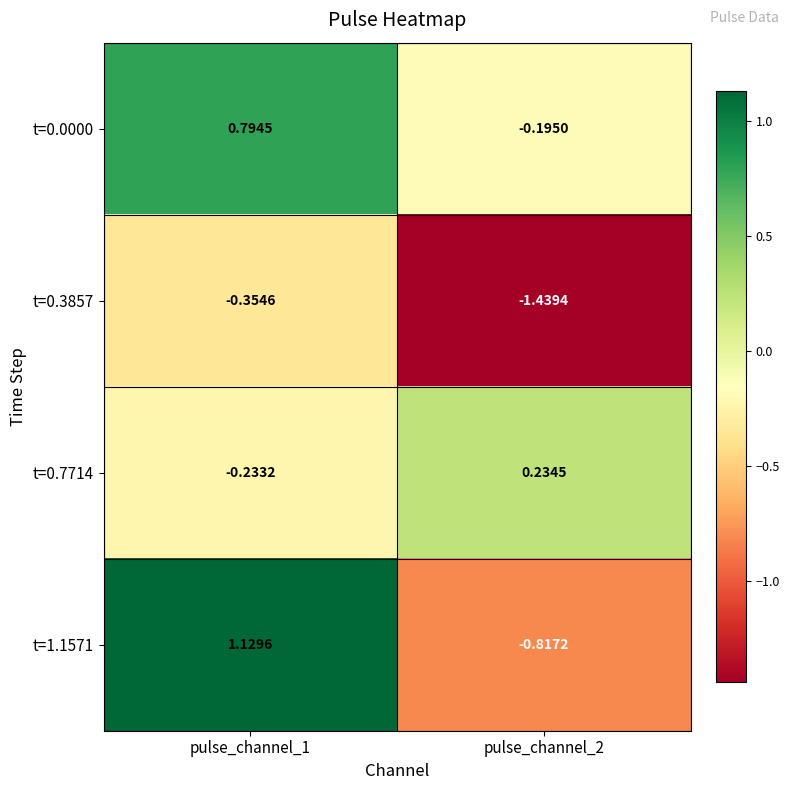

Is the value of t=1.1571 at pulse_channel_2 greater than the value of t=0.7714 at pulse_channel_2?

No